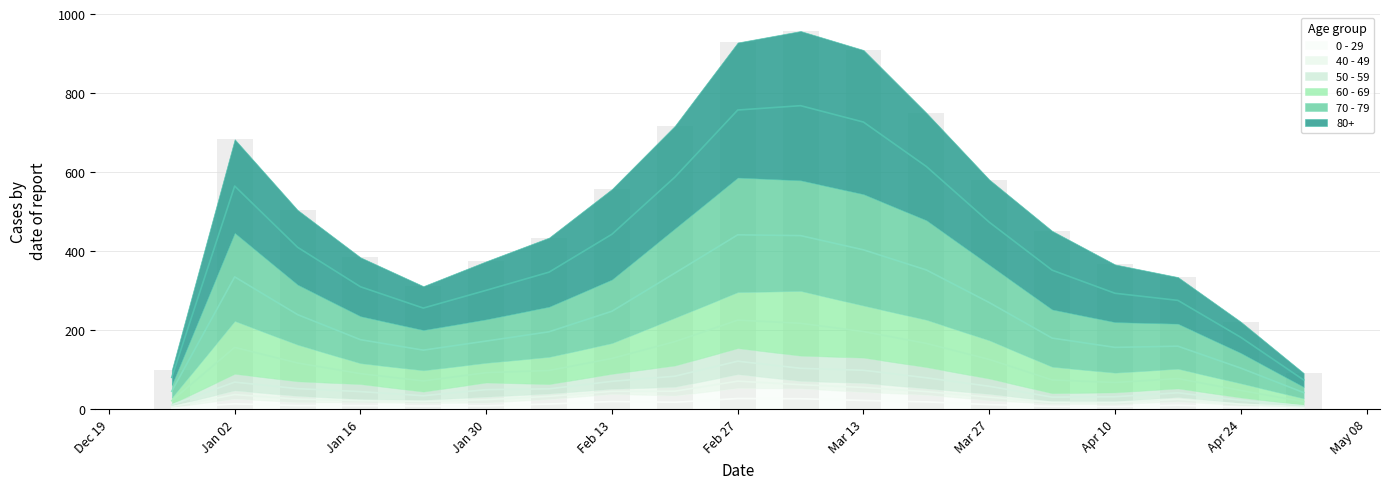

What is the difference between the maximum and minimum values in the 0 - 29 series?

24.5